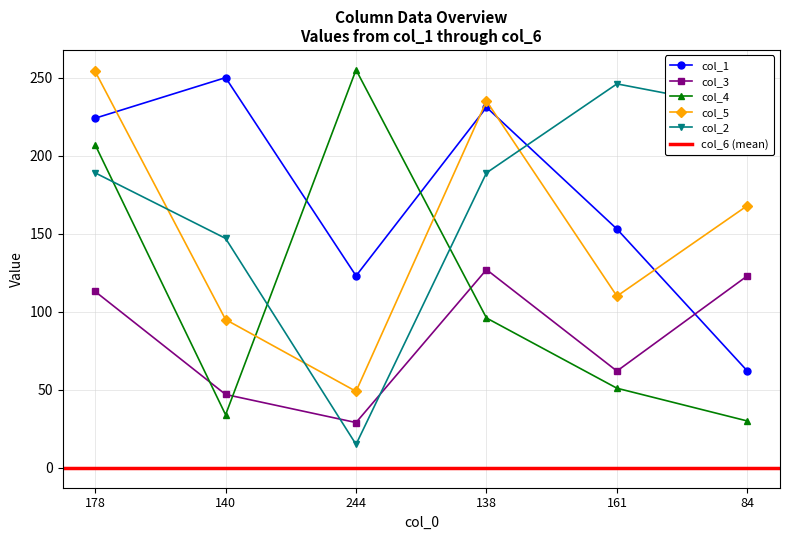

At which category does the chart reach its minimum across all series?

244